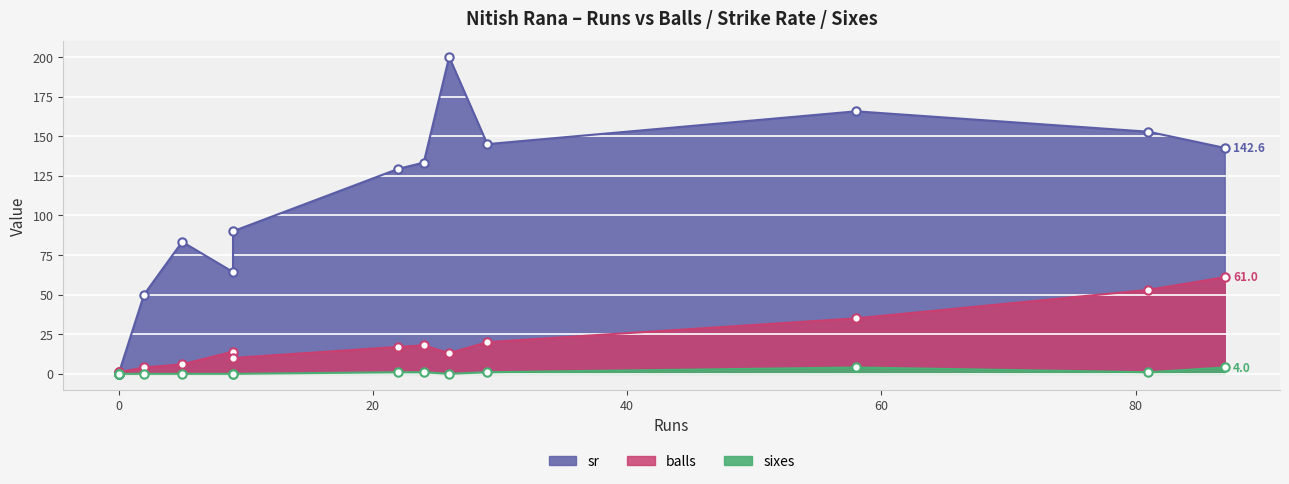

What is the sum of all sixes values?

12.0